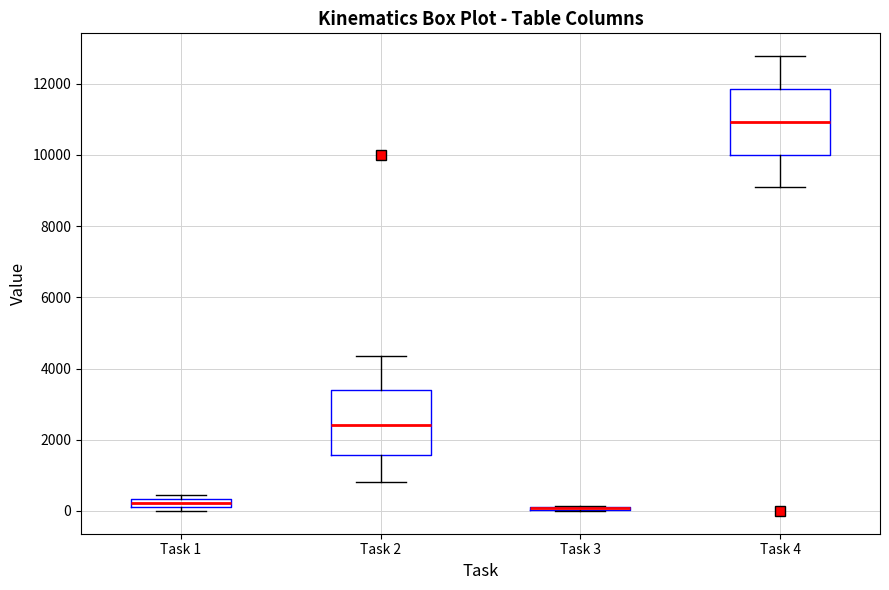

Where is the upper edge of the box for Task 1 on the y-axis? The values are not printed on the chart, so give them approximately, as read against the axis.

400